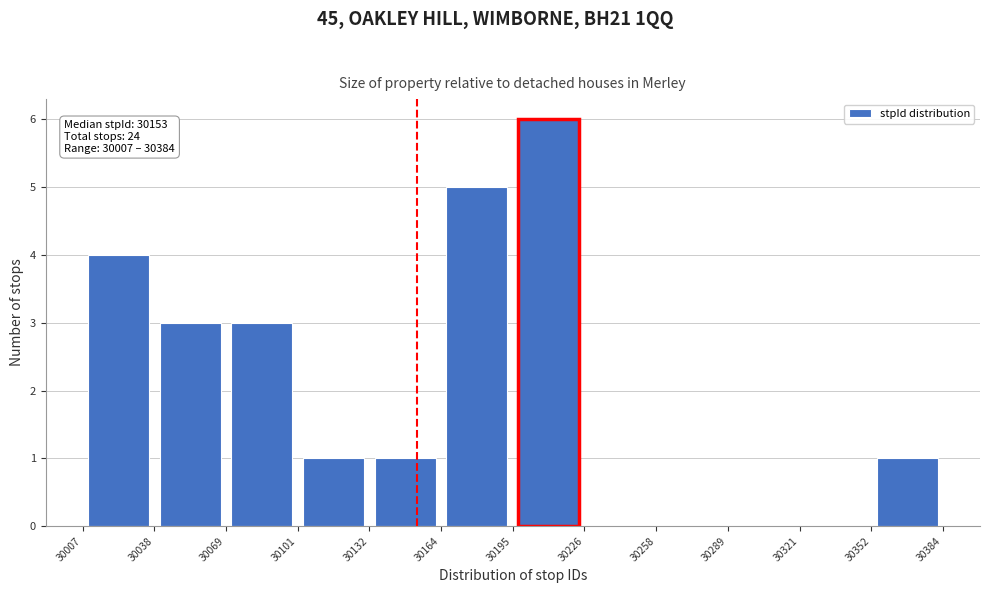

Over which range of the x-axis is the bar tallest?

30195 to 30226